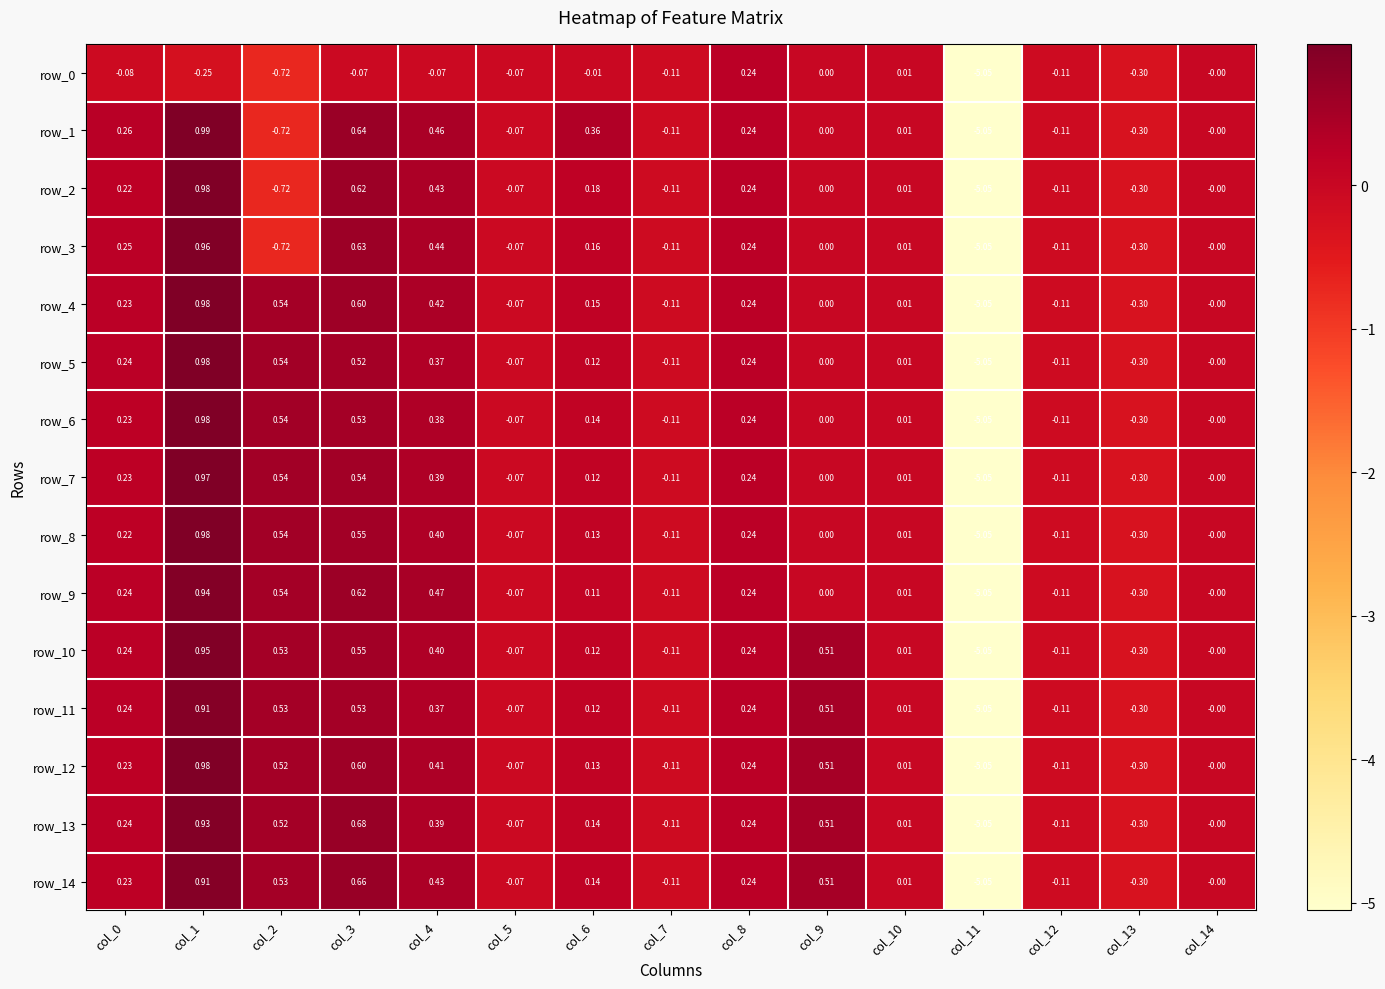

Is the value of row_4 at col_13 greater than the value of row_13 at col_11?

Yes